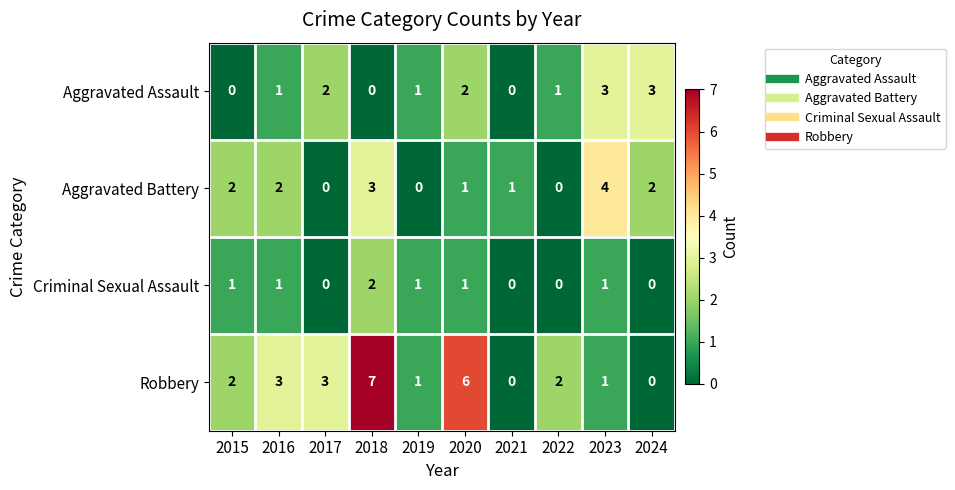

What is the greatest value displayed?

7